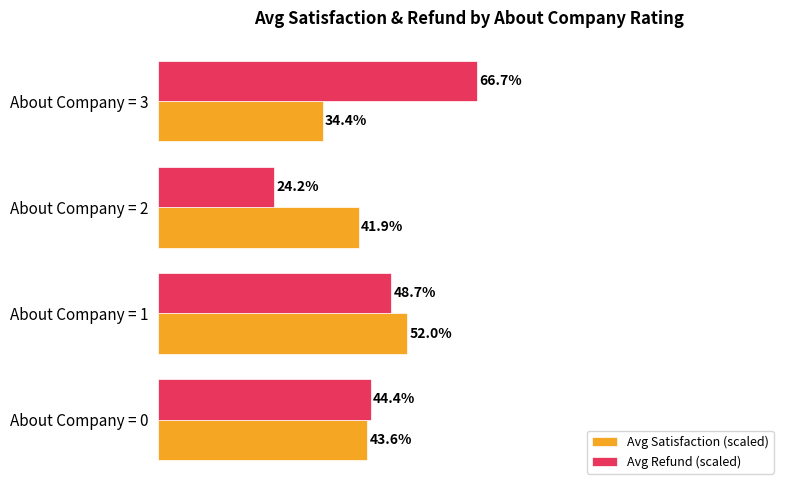

Rank the series by their maximum value, from highest to lowest.

Avg Refund (scaled), Avg Satisfaction (scaled)